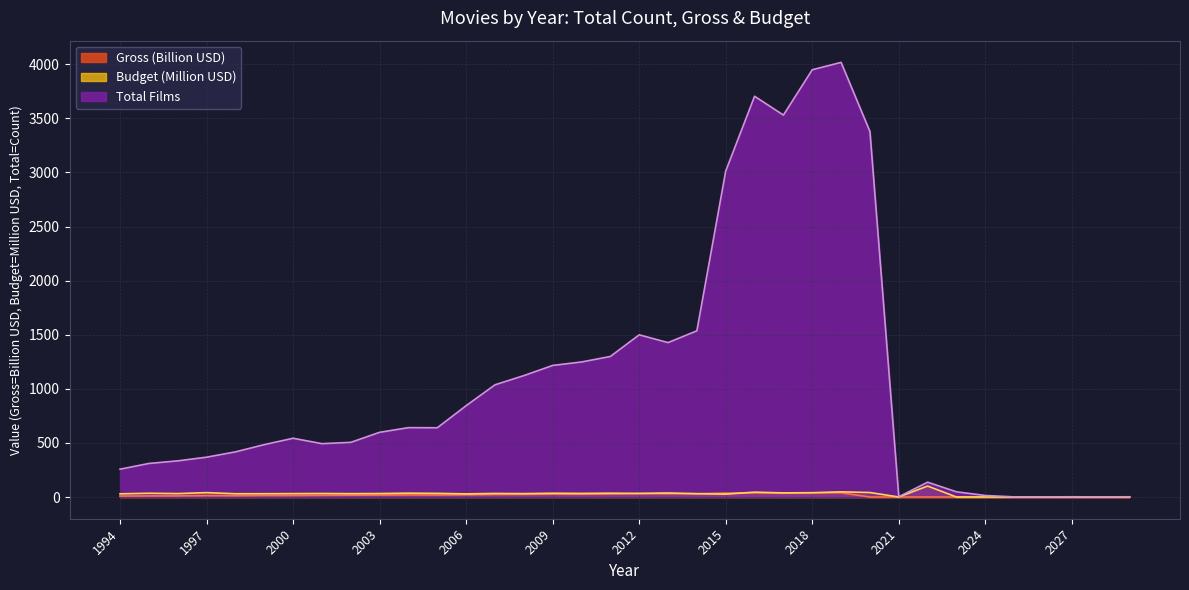

What is the difference between the Total values at 2024 and 2000?

529.0